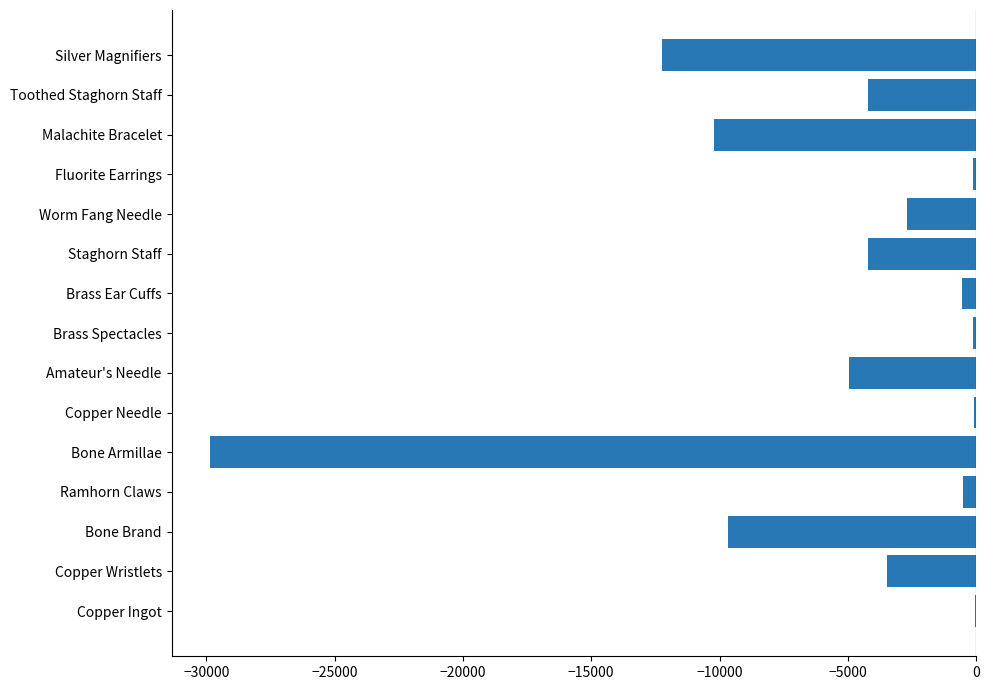

The chart shows a value of -4223.0 at Toothed Staghorn Staff. True or false?

True